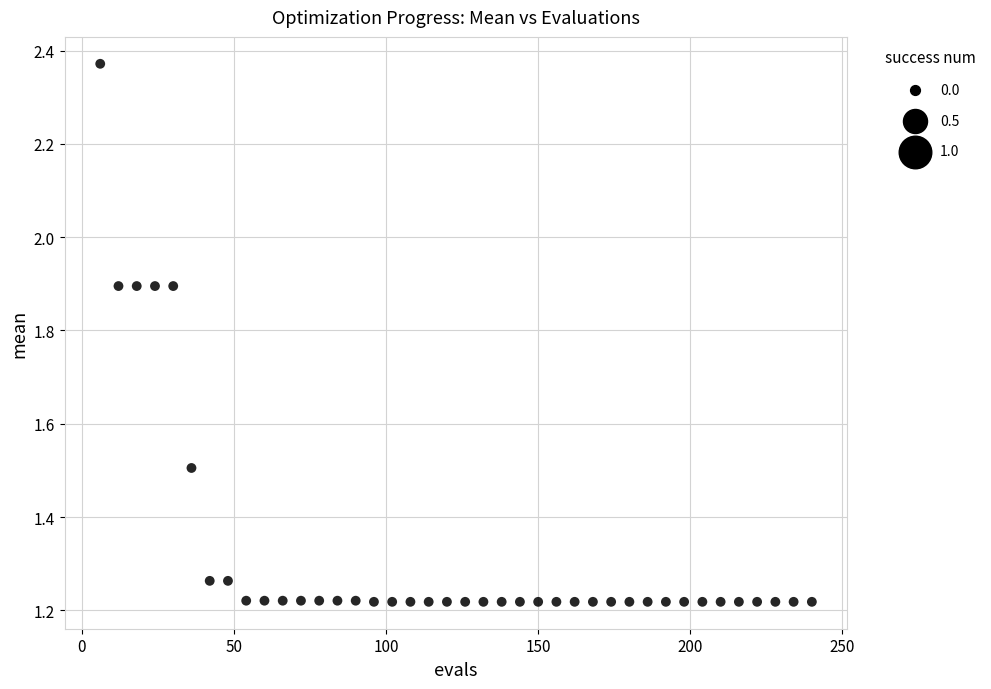

What is the range of X values (max minus min)?

234.0